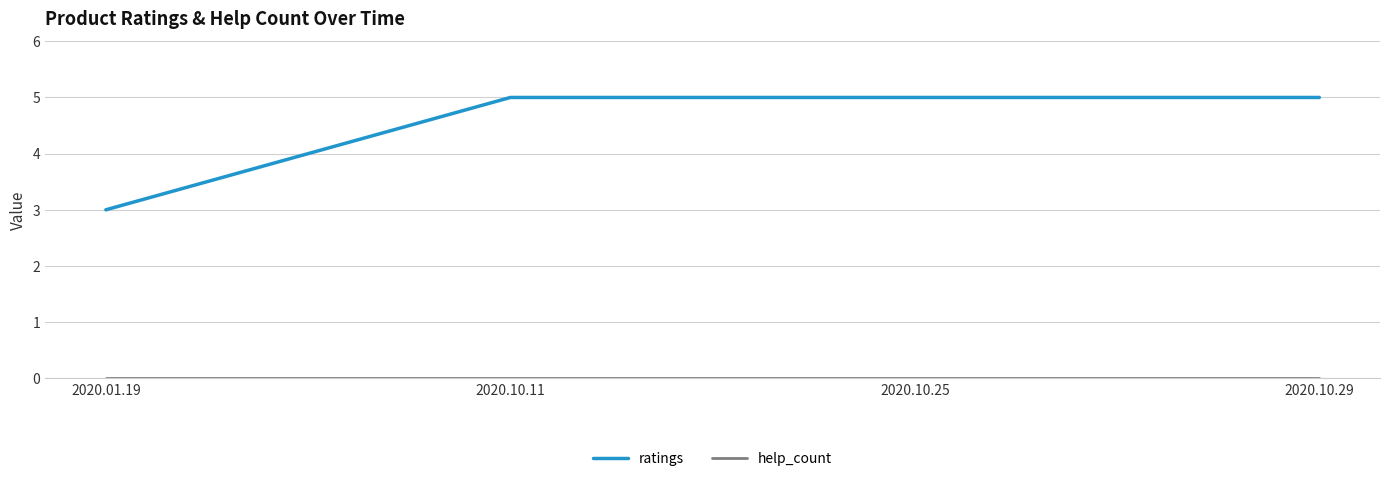

How many series are shown in this chart?

2